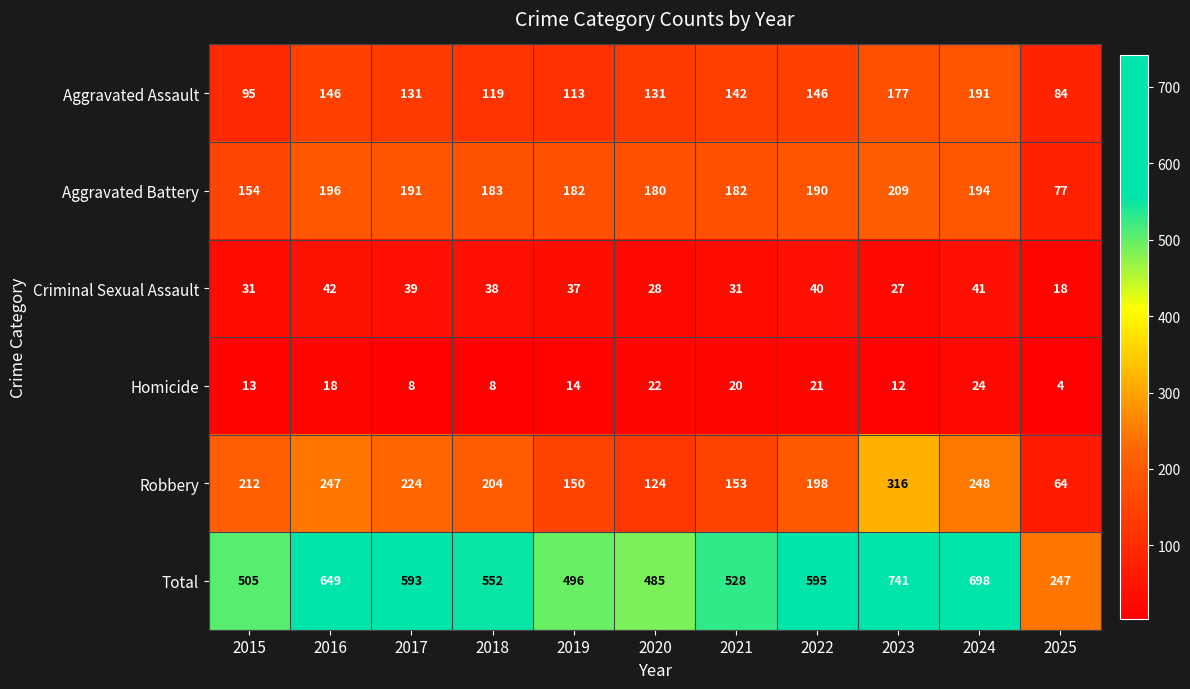

Which series changed the most between 2019 and 2024?

Total